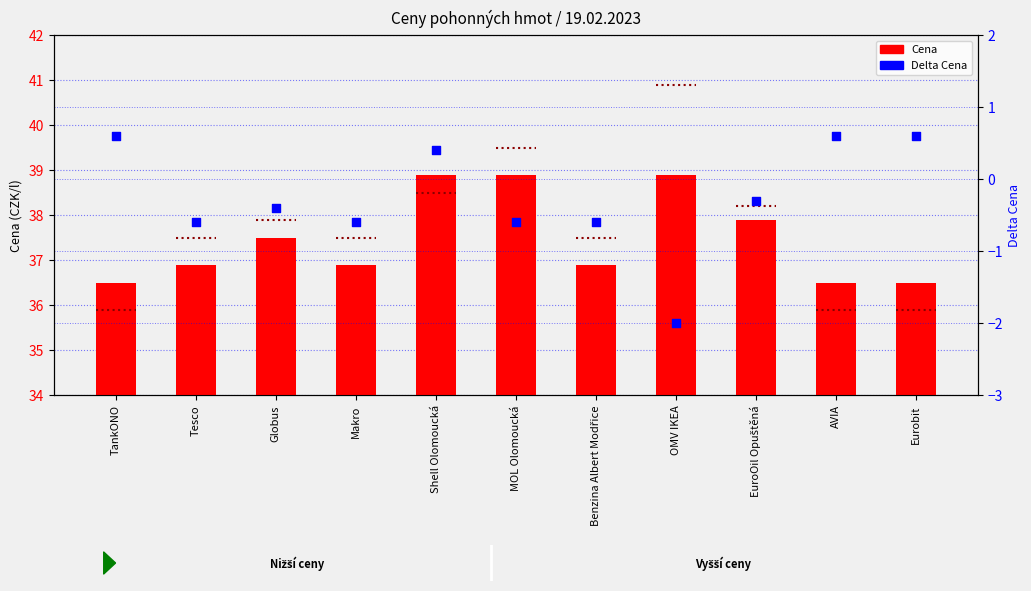

Is the value of Cena at Benzina Albert Modřice greater than the value of Delta Cena at AVIA?

Yes